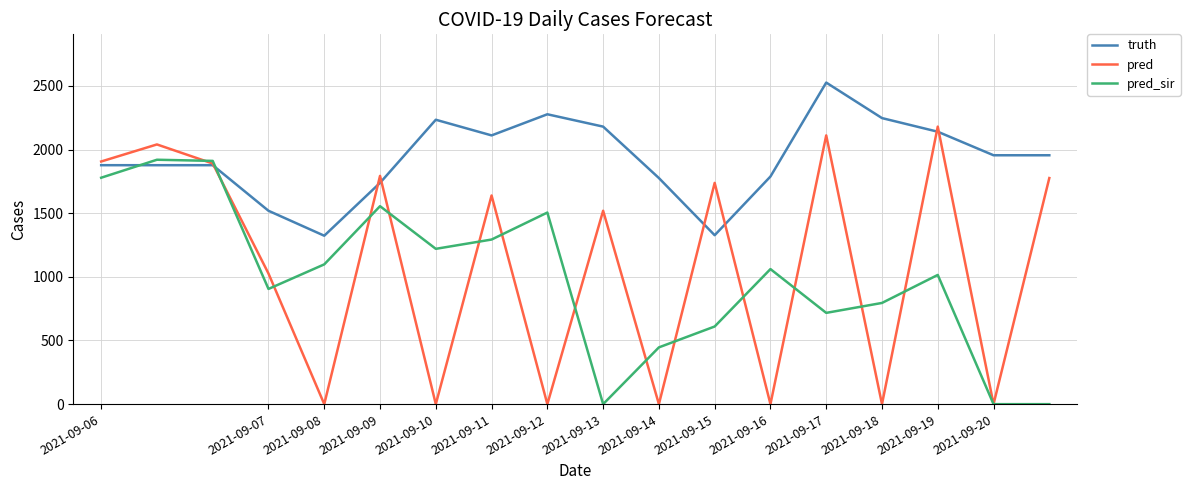

Which series has the largest total across all categories?

truth